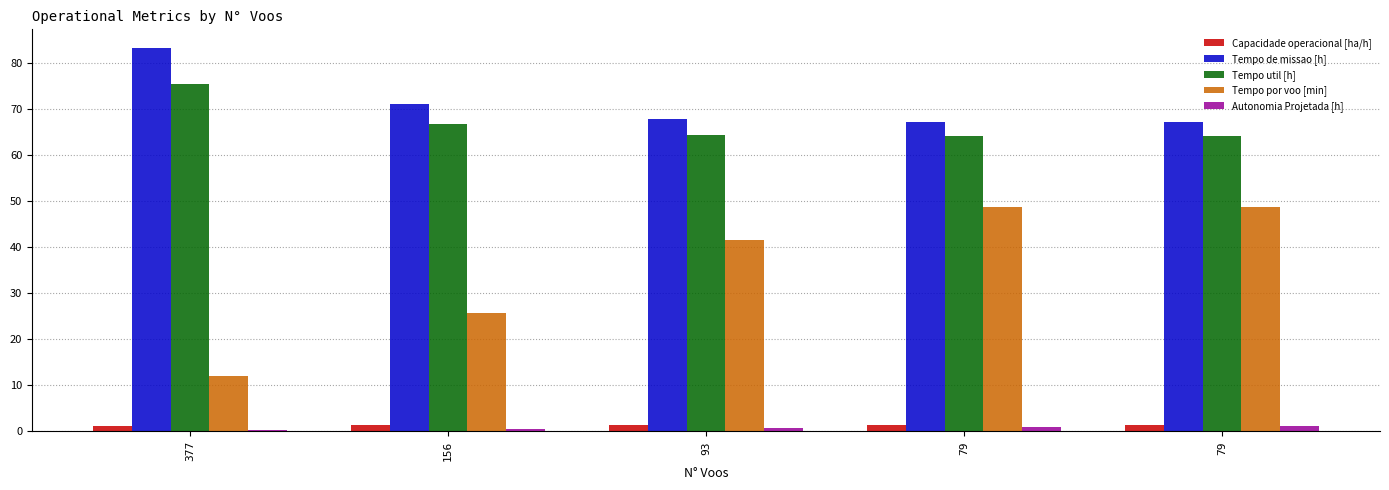

At how many categories does at least one series exceed 7?

5